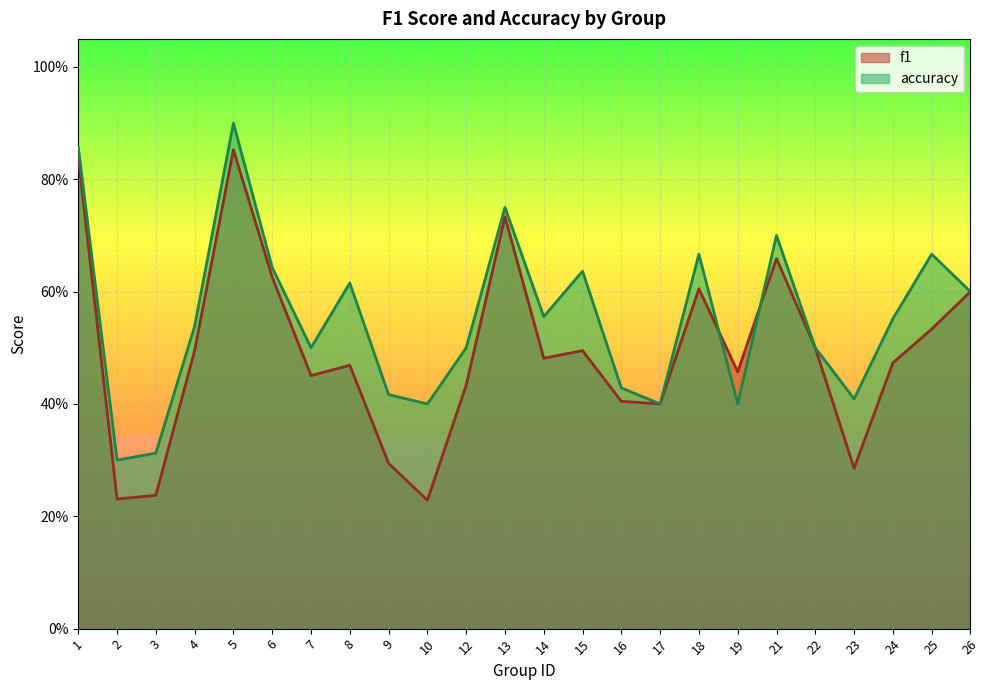

Between 6 and 17, which series saw the biggest shift?

accuracy